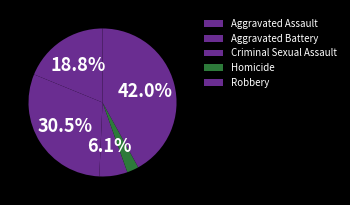

How many slices are in this pie chart?

5